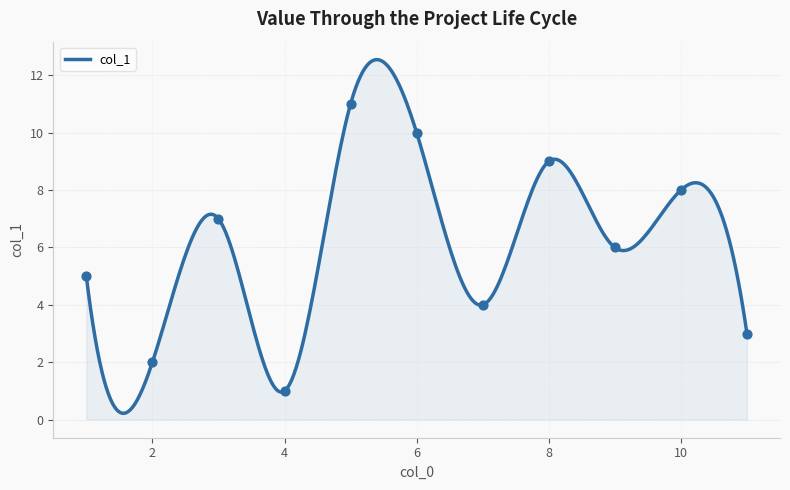

Which has a higher value, 11 or 5?

5